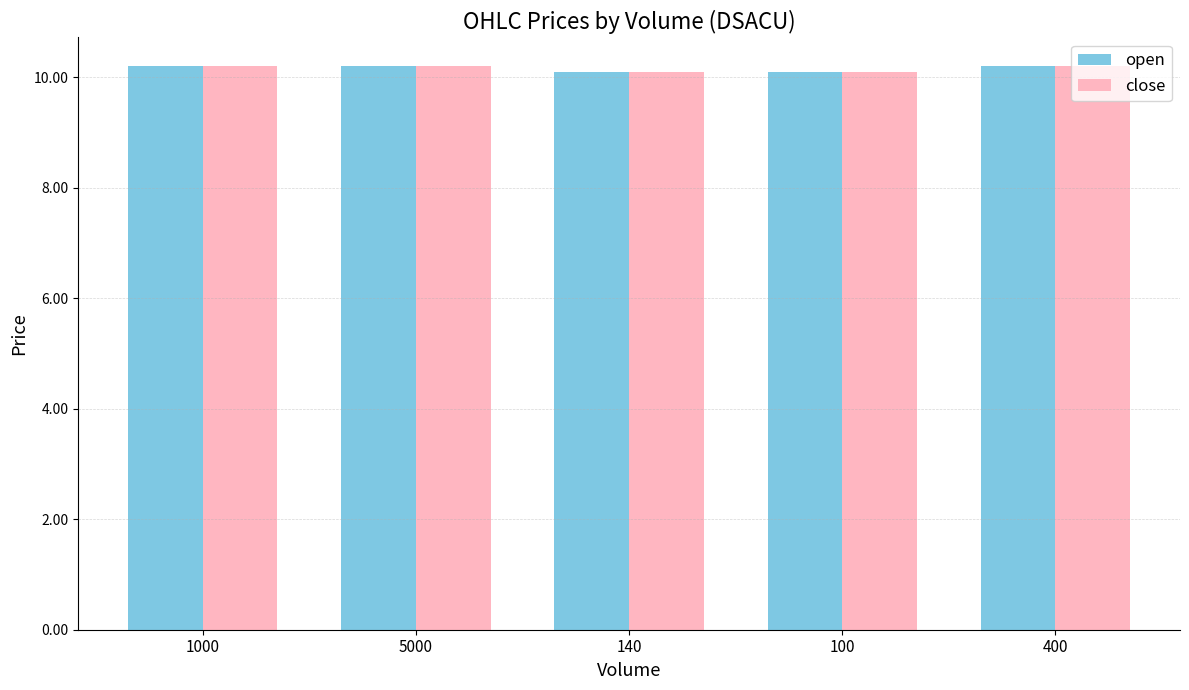

What is the greatest value displayed?

10.2